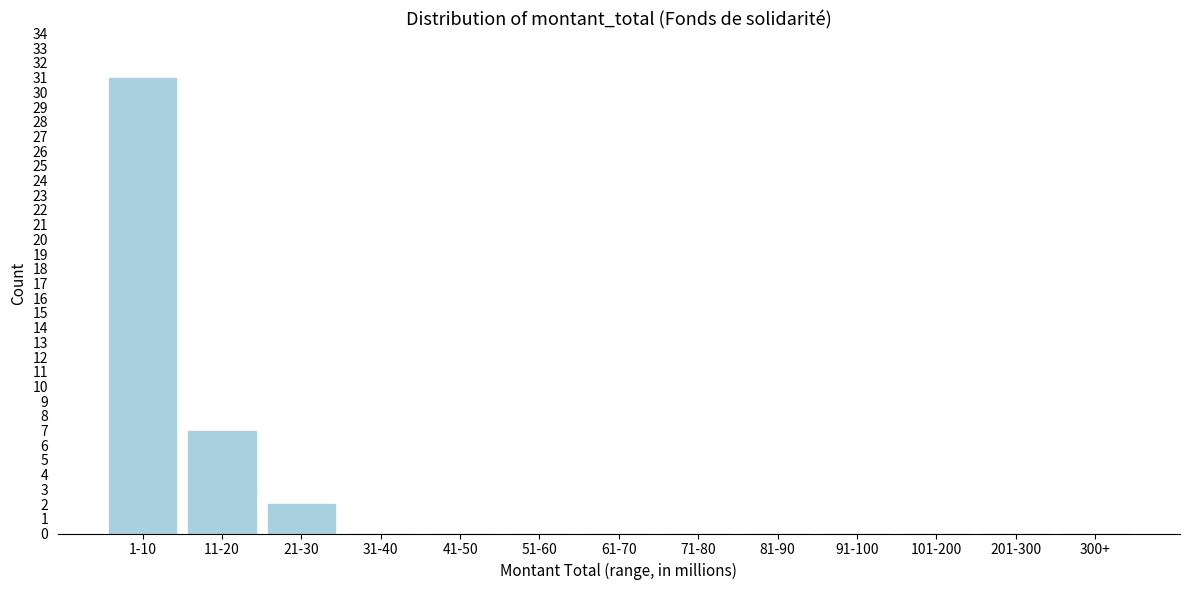

Reading left to right, extract all data points from this chart.

1-10=31	11-20=7	21-30=2	31-40=0	41-50=0	51-60=0	61-70=0	71-80=0	81-90=0	91-100=0	101-200=0	201-300=0	300+=0